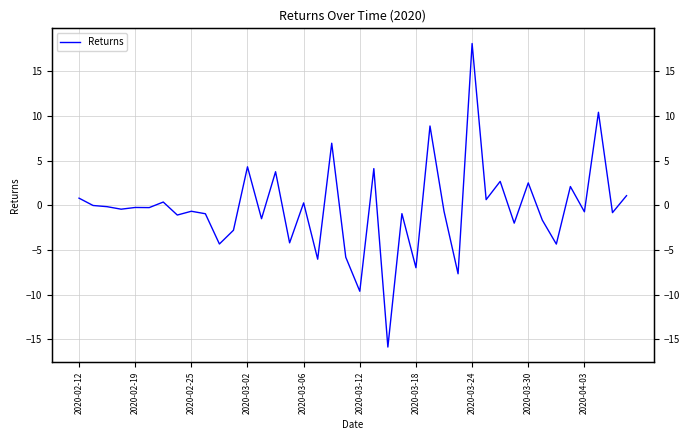

True or false: the data shows -0.9 at 2020-04-03.

True